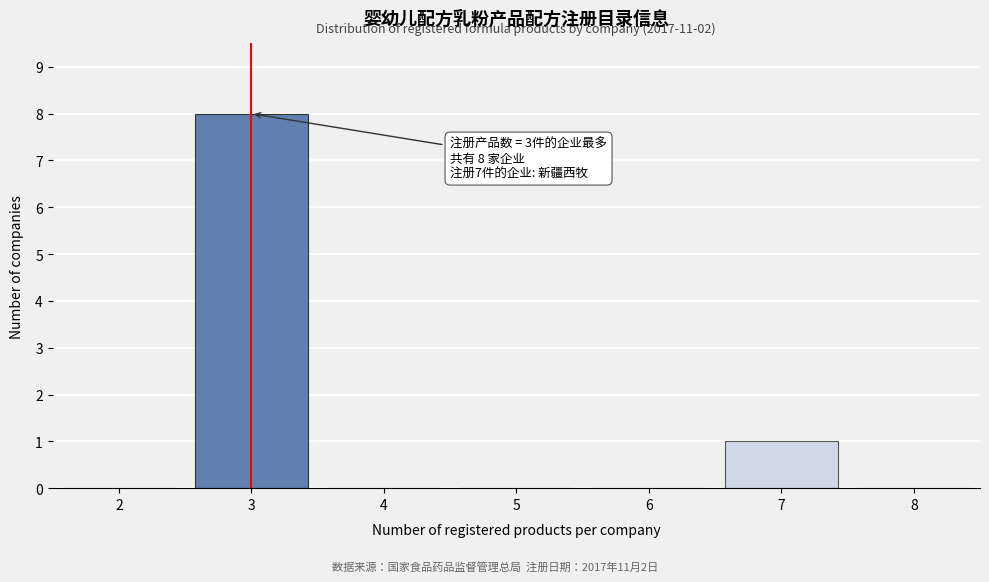

Reading left to right, what are all the values shown in this chart?

2=0	3=8	4=0	5=0	6=0	7=1	8=0